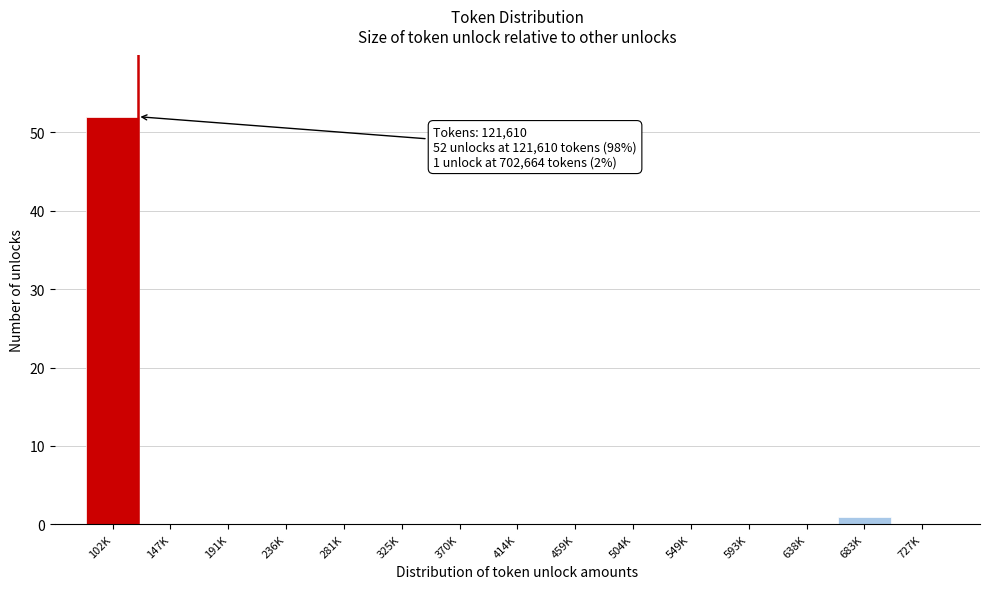

Reading left to right, transcribe all the data shown in this chart.

102K=52	147K=0	191K=0	236K=0	281K=0	325K=0	370K=0	414K=0	459K=0	504K=0	549K=0	593K=0	638K=0	683K=1	727K=0